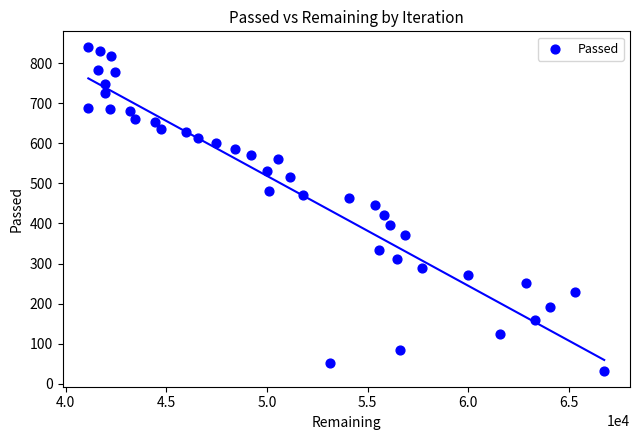

What is the range of X values (max minus min)?

25639